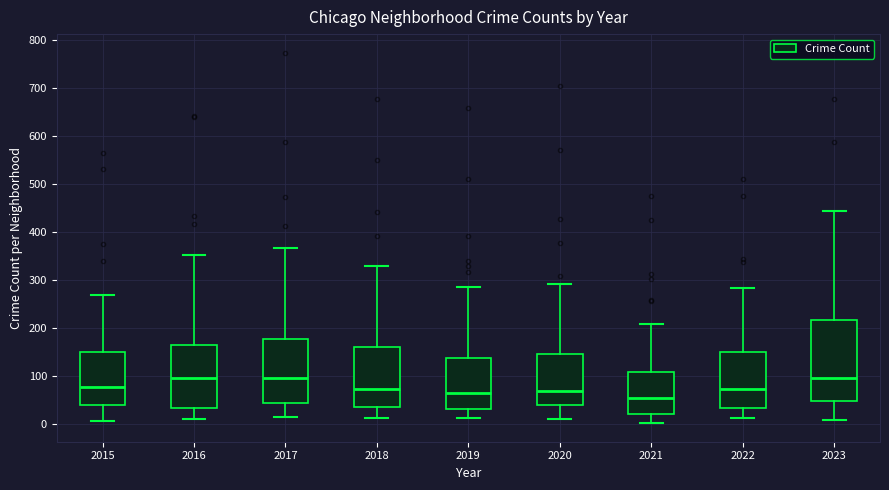

Where is the lower edge of the box at x = 2015 on the y-axis? The values are not printed on the chart, so give them approximately, as read against the axis.

40